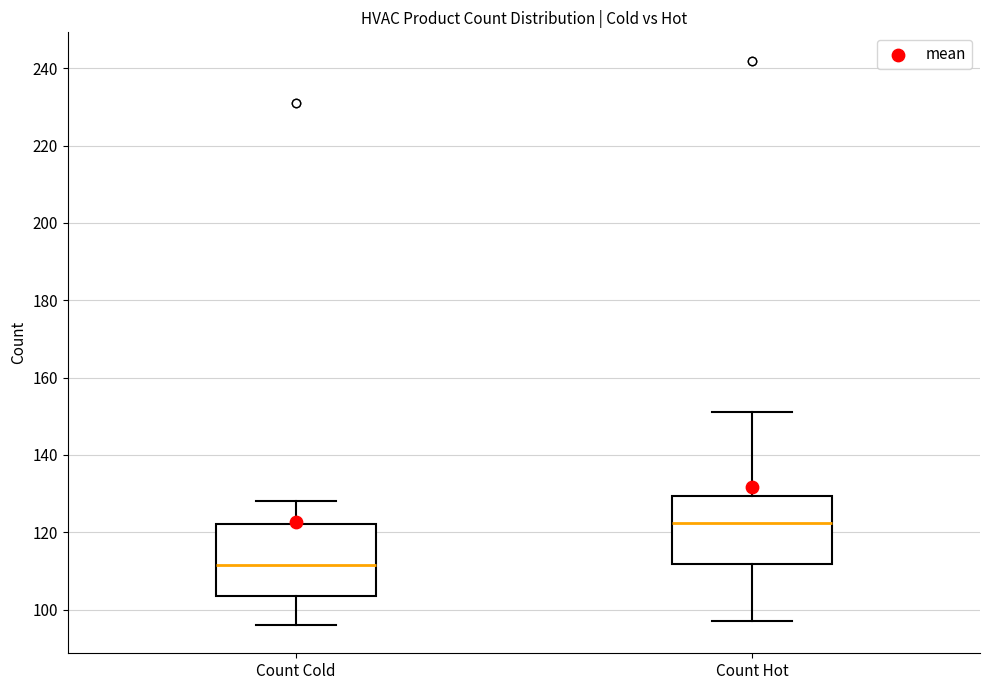

Where is the upper edge of the box for Count Cold on the y-axis? The values are not printed on the chart, so give them approximately, as read against the axis.

122